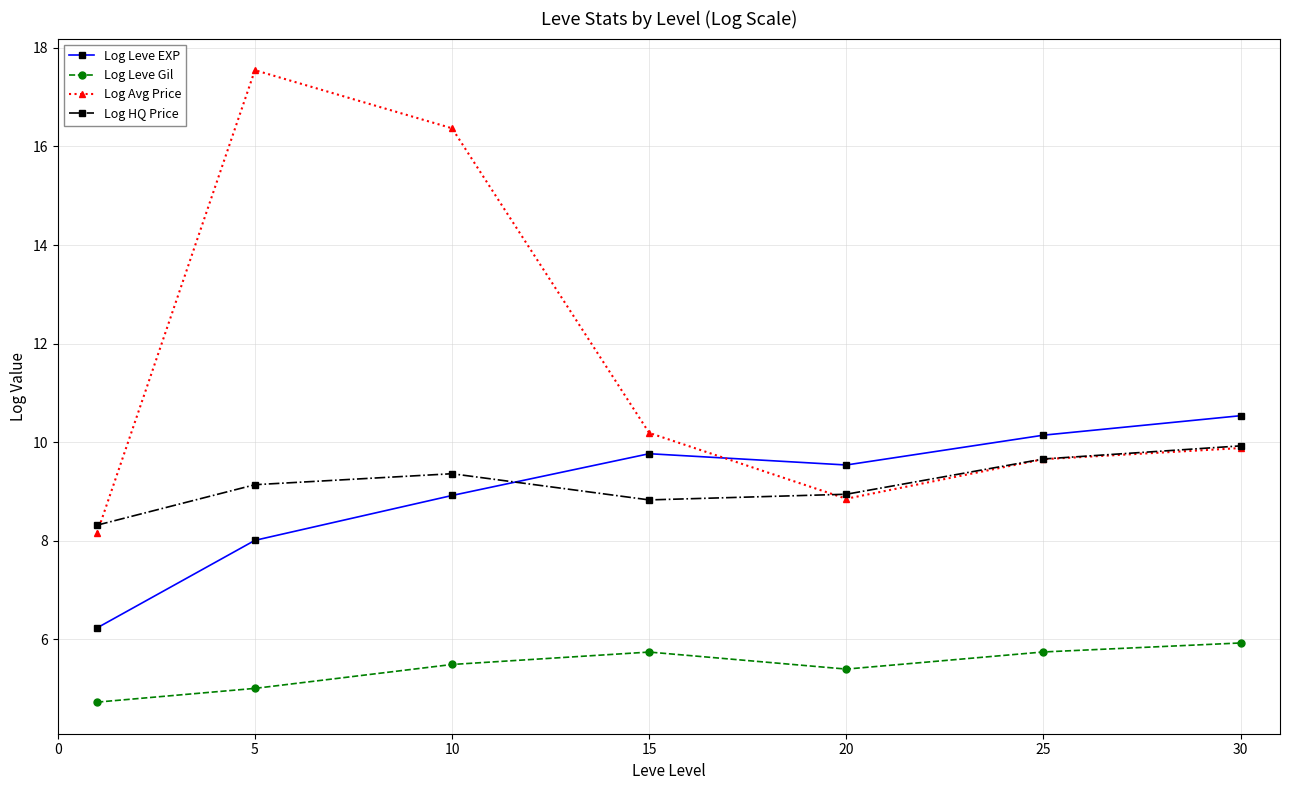

Reading right to left, transcribe all the data shown in this chart.

Log Leve EXP: 10.5	10.1	9.5	9.8	8.9	8.0	6.2
Log Leve Gil: 5.9	5.7	5.4	5.7	5.5	5.0	4.7
Log Avg Price: 9.9	9.7	8.9	10.2	16.4	17.5	8.2
Log HQ Price: 9.9	9.7	8.9	8.8	9.4	9.1	8.3